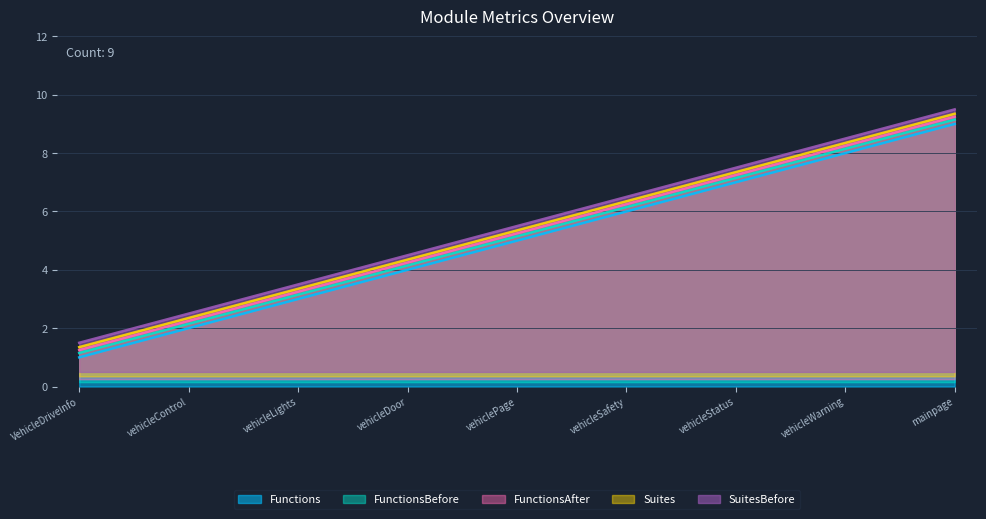

Is it true that FunctionsAfter equals 2.2 at vehicleControl?

True